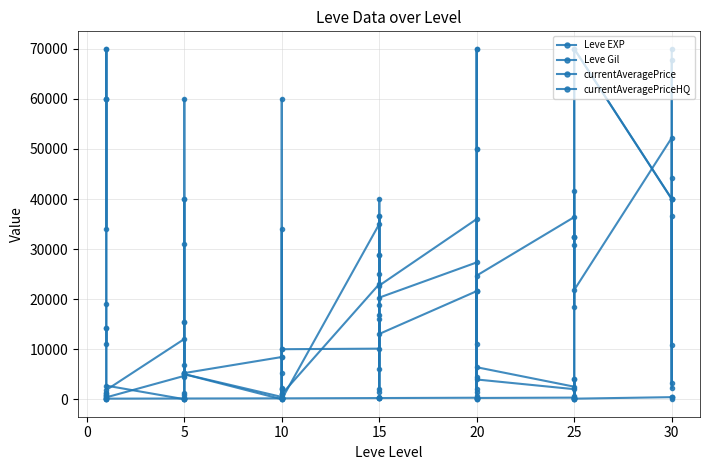

List the series in order of their overall mean, highest first.

currentAveragePriceHQ, currentAveragePrice, Leve EXP, Leve Gil